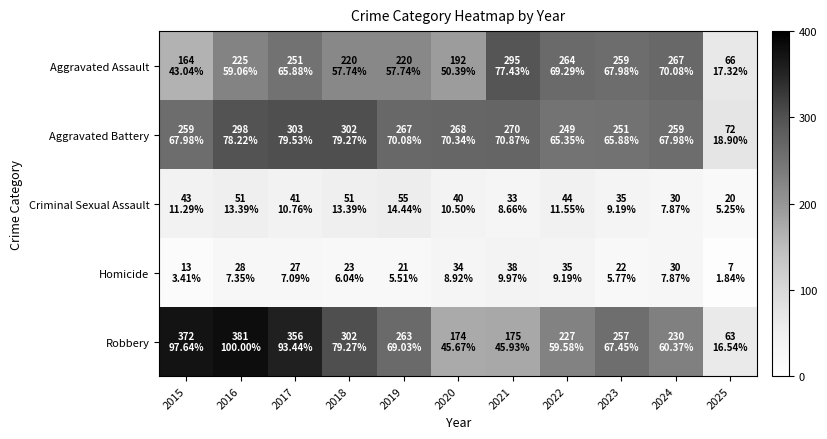

At 2021, list the series in order from largest to smallest.

Aggravated Assault, Aggravated Battery, Robbery, Homicide, Criminal Sexual Assault